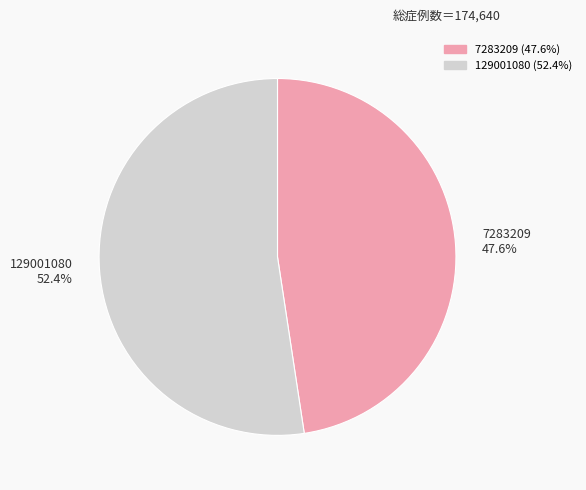

Approximately how many times larger is the value at 7283209 47.6% compared to 129001080 52.4%?

0.9